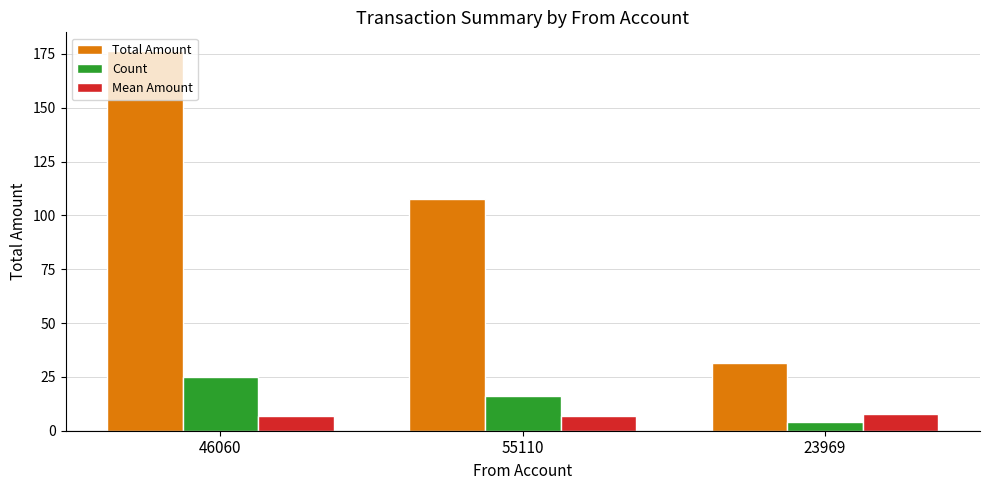

Where is Count nearest to the value 14?

55110